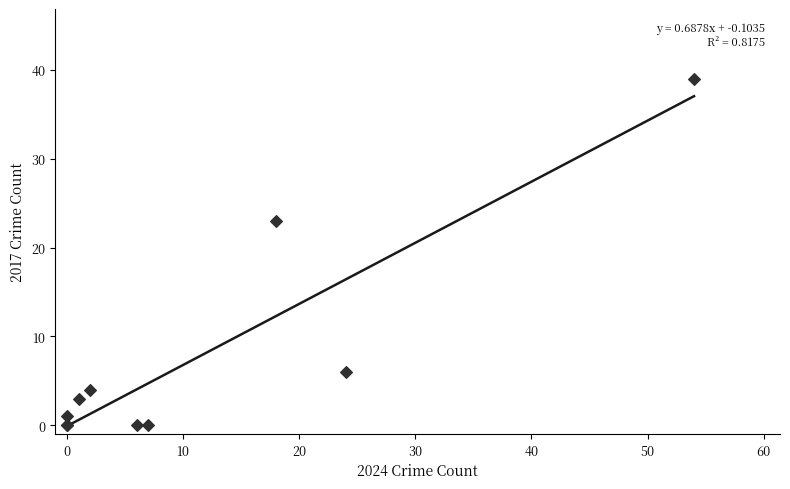

What Y value in the scatter plot is closest to 19?

23